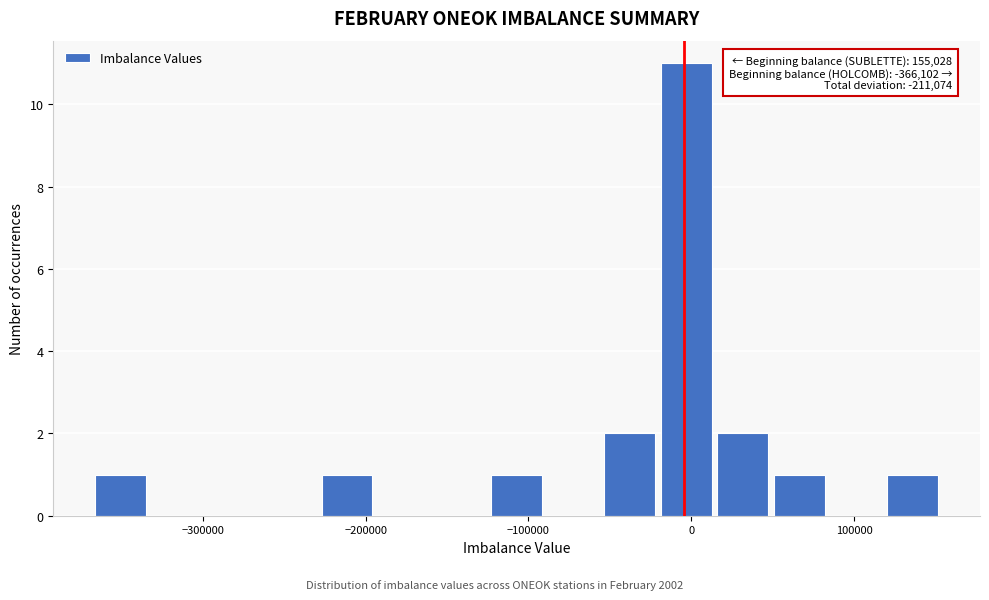

Around what value on the x-axis is the tallest bar? Give the approximate position of its centre, as read against the axis.

0